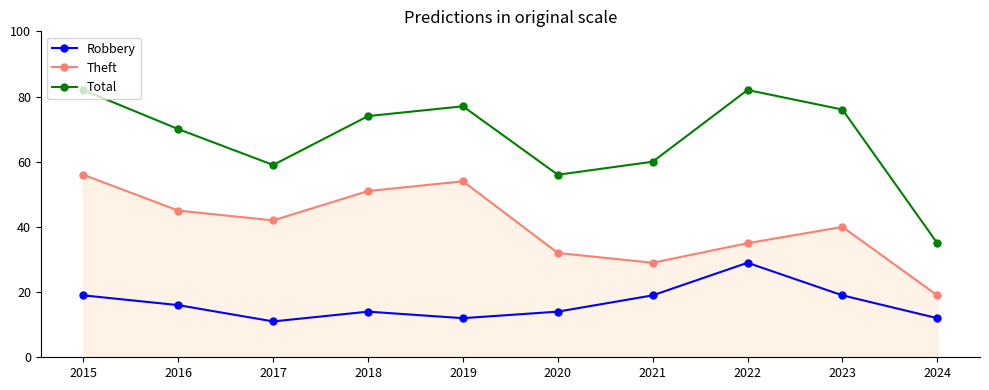

What is the difference between the Theft values at 2023 and 2020?

8